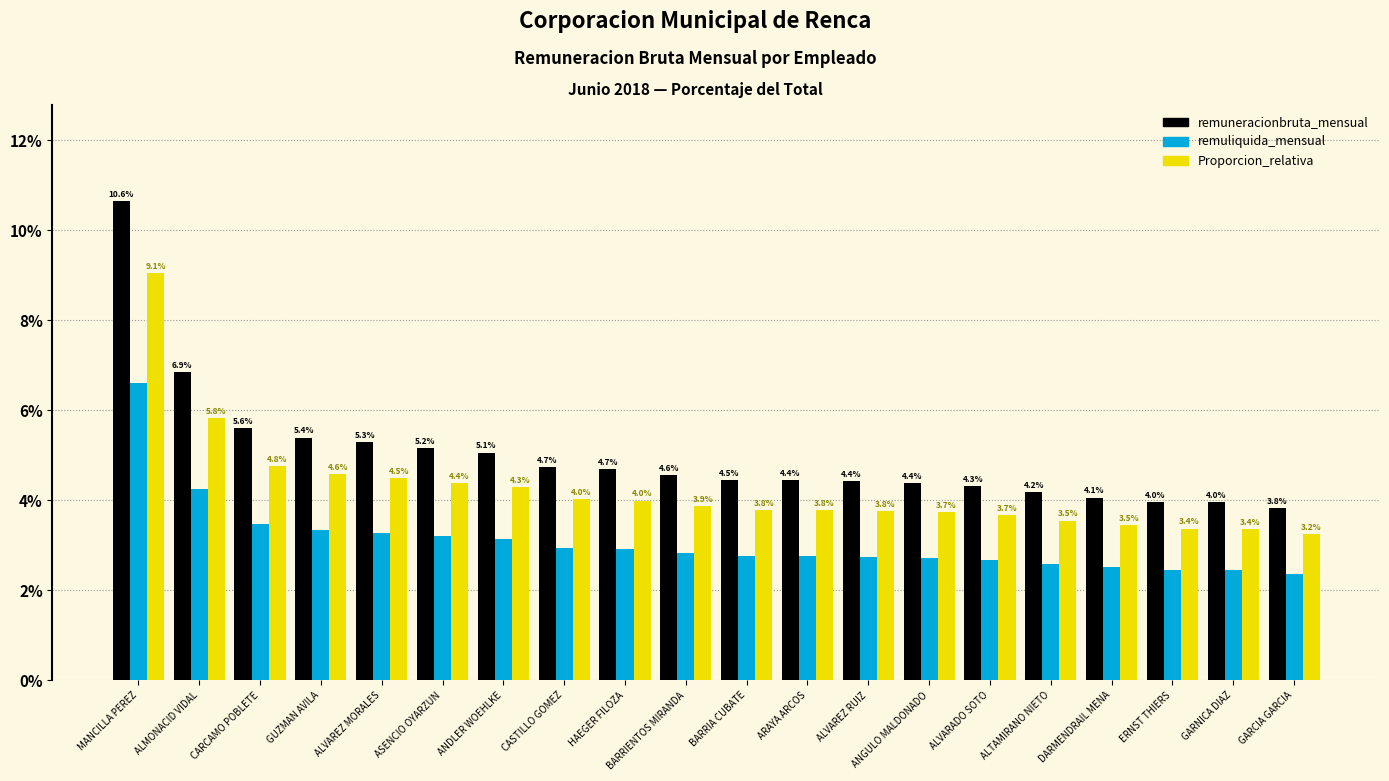

Rank the series by their maximum value, from lowest to highest.

remuliquida_mensual, Proporcion_relativa, remuneracionbruta_mensual